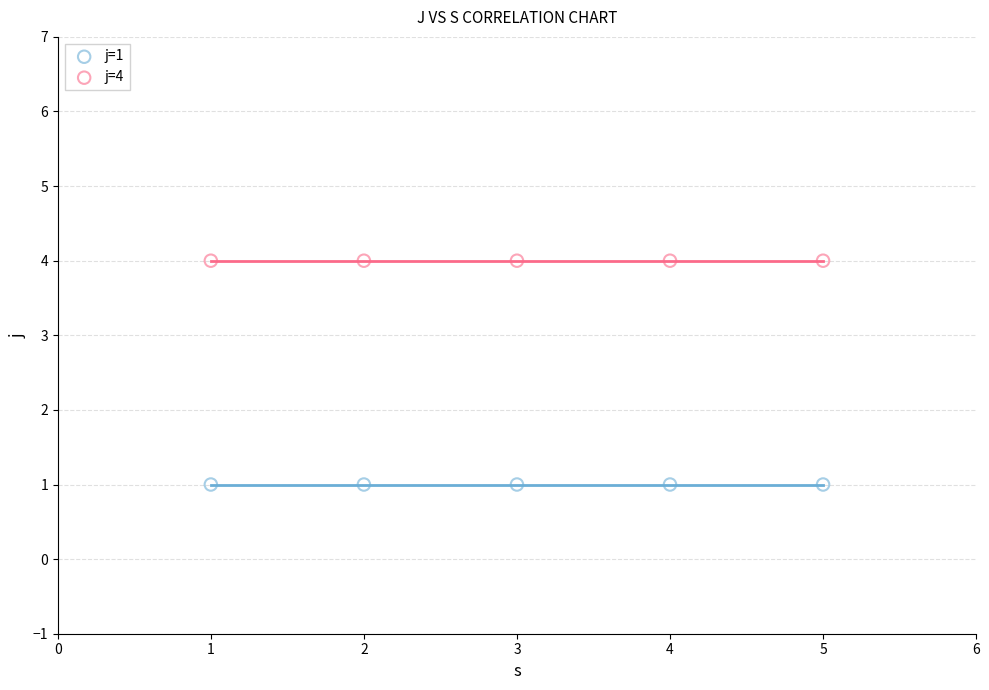

Across all data points, what is the average X value?

3